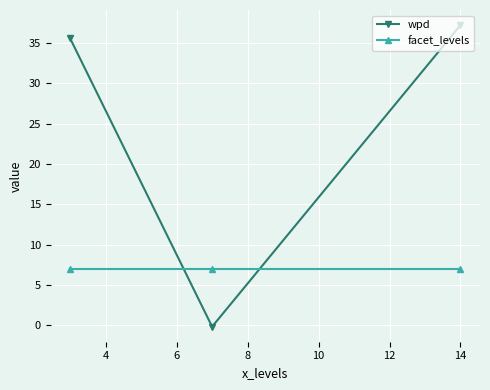

Which series has the widest spread of values?

wpd